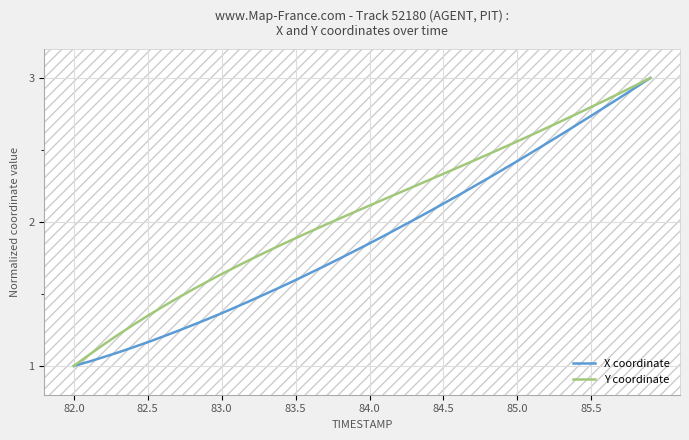

List the series in order of their overall mean, lowest first.

X coordinate, Y coordinate